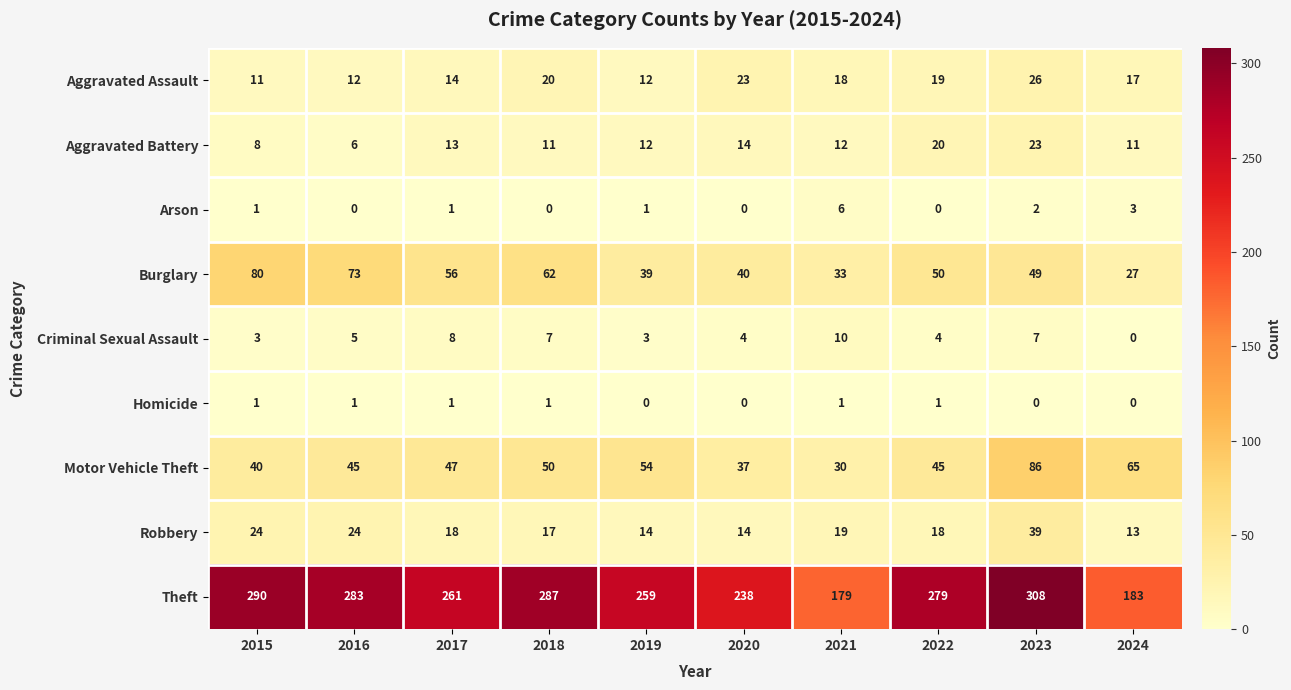

Rank the series at 2022 from highest to lowest value.

Theft, Burglary, Motor Vehicle Theft, Aggravated Battery, Aggravated Assault, Robbery, Criminal Sexual Assault, Homicide, Arson